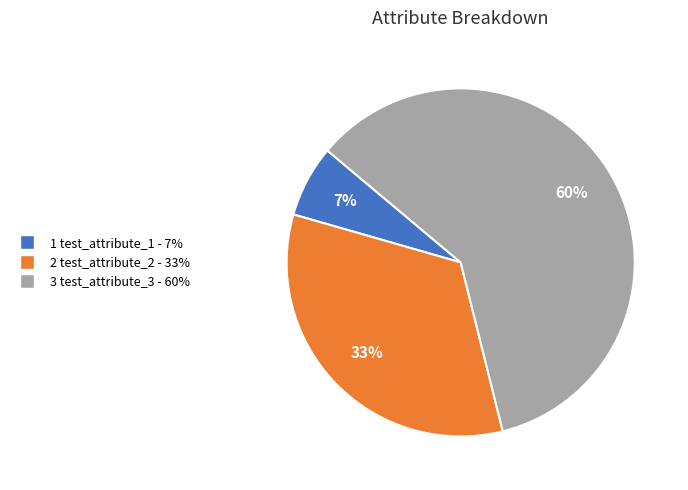

To the nearest percent, what is the average slice percentage?

33%